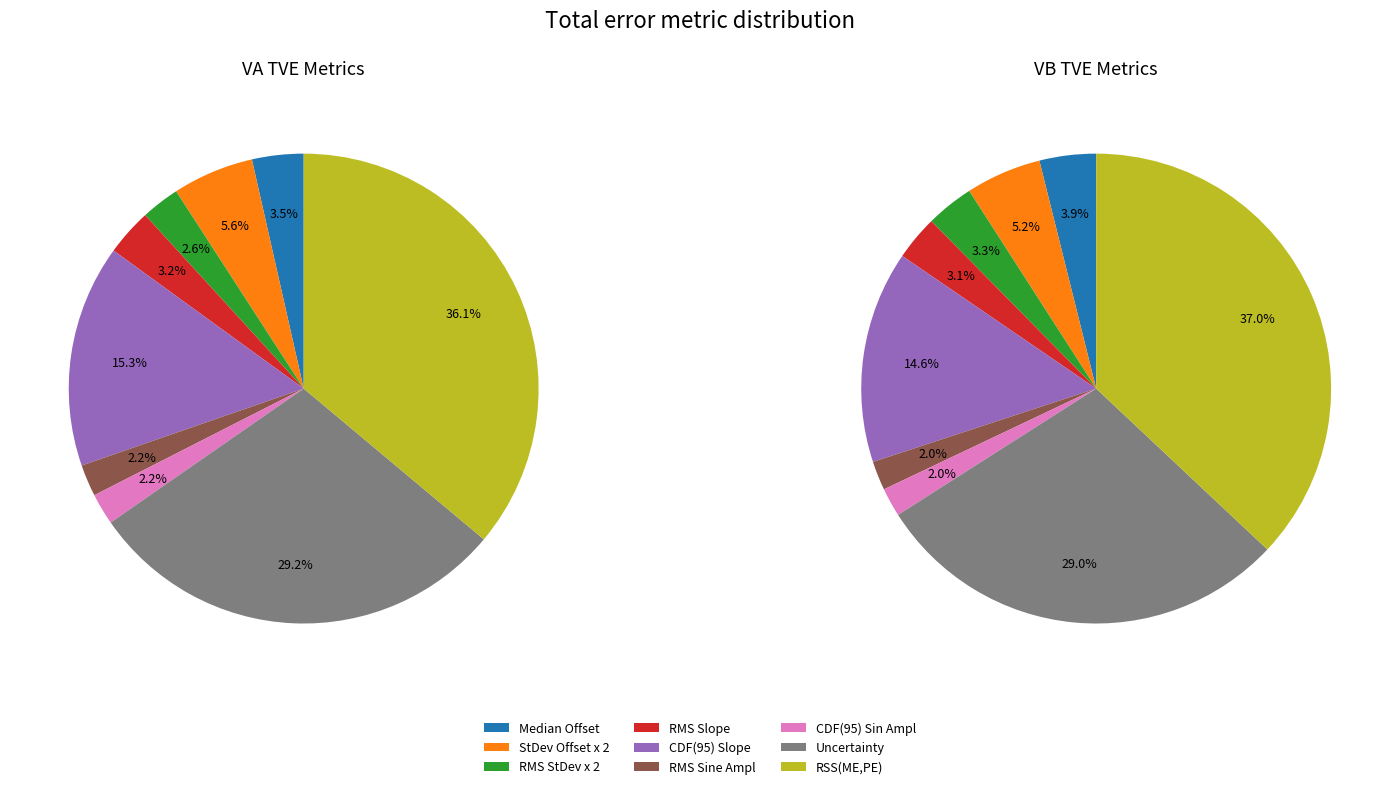

Combined, do RMS StDev x 2 and Uncertainty account for over 50%?

No